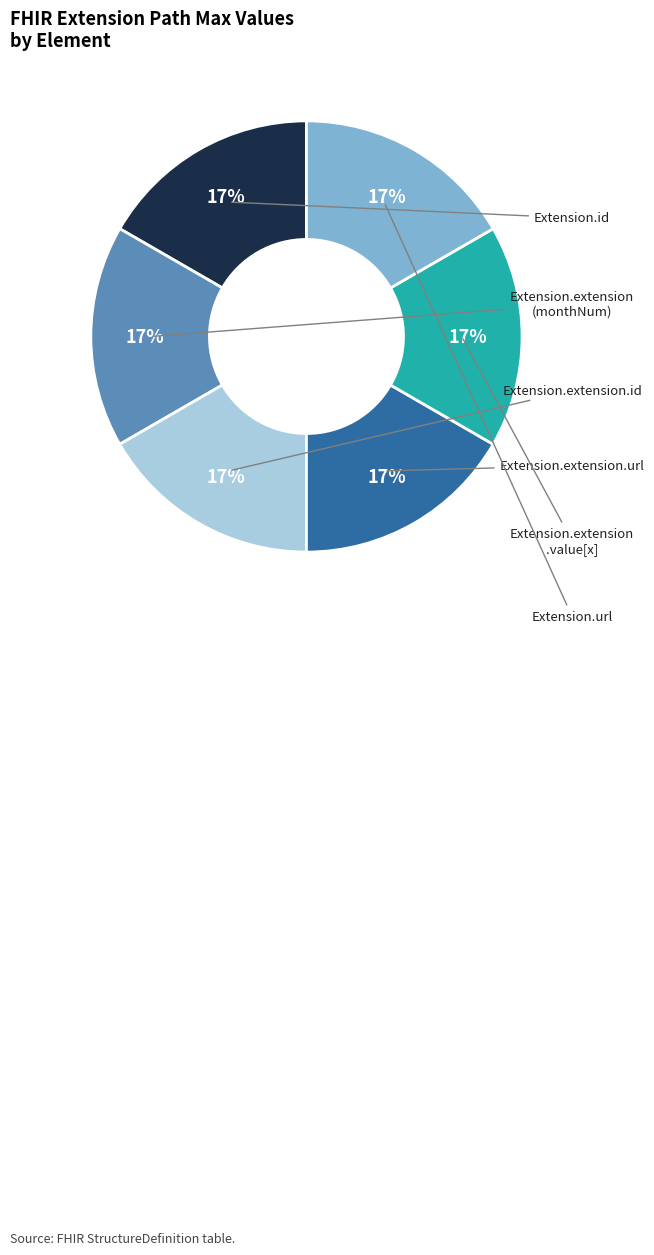

Is there a majority slice in this chart?

No